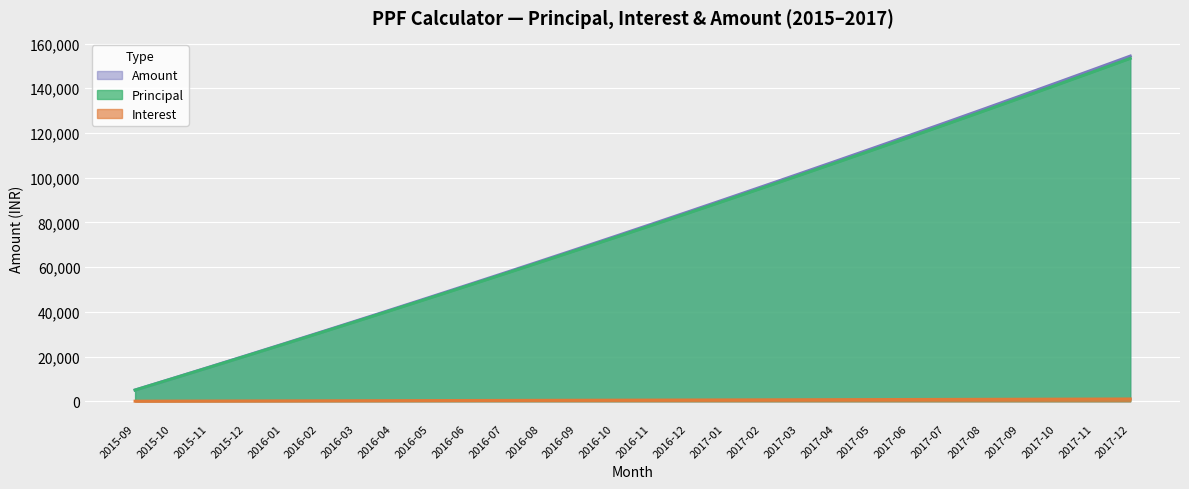

What is the difference between the Interest values at 2016-06 and 2015-12?

208.8